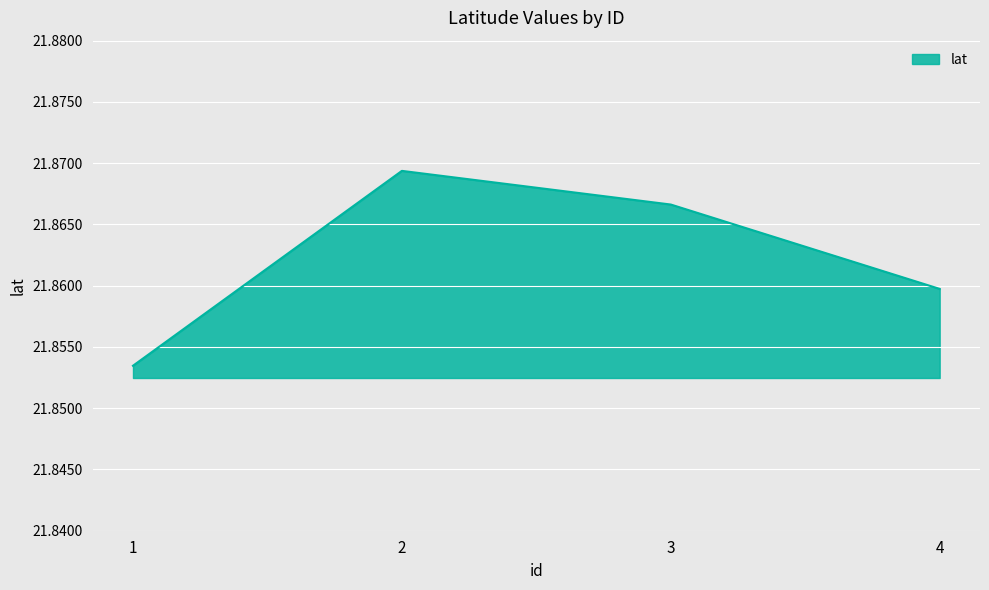

How many lines are shown in the chart?

1